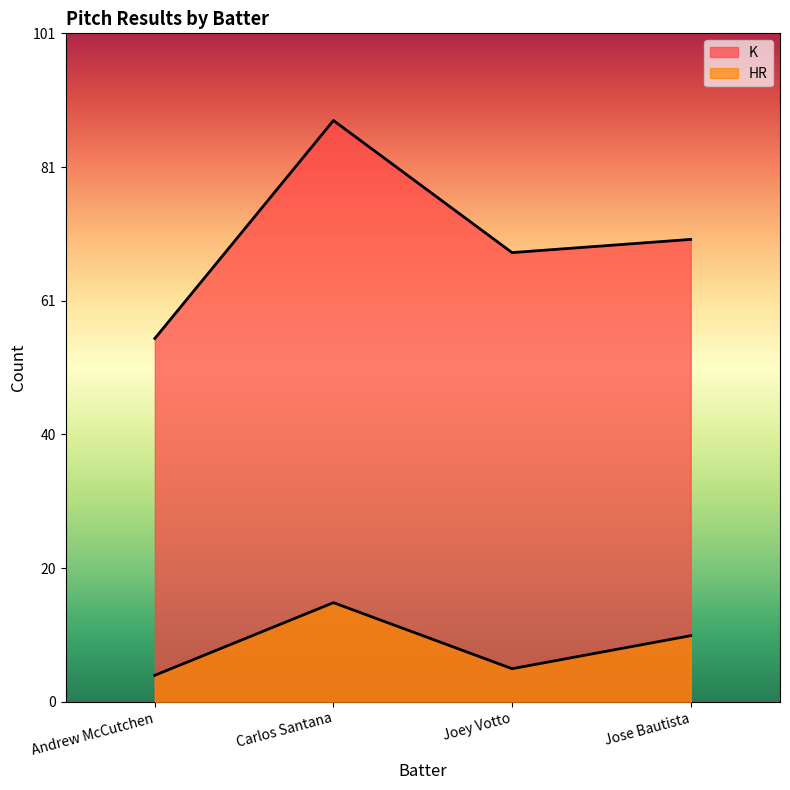

What is the difference between the second highest and second lowest values in the HR series?

5